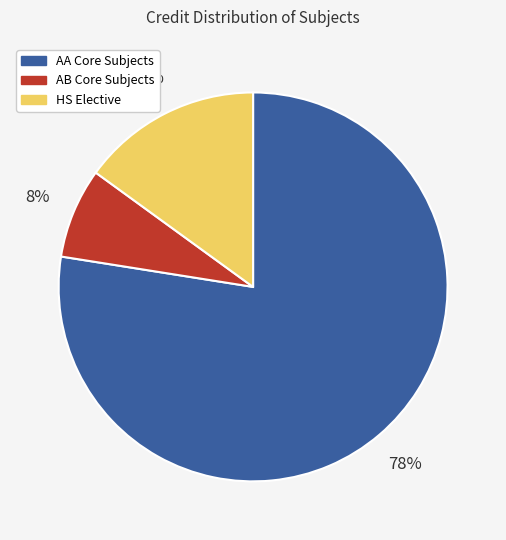

Which has a higher value, AB Core Subjects or AA Core Subjects?

AA Core Subjects